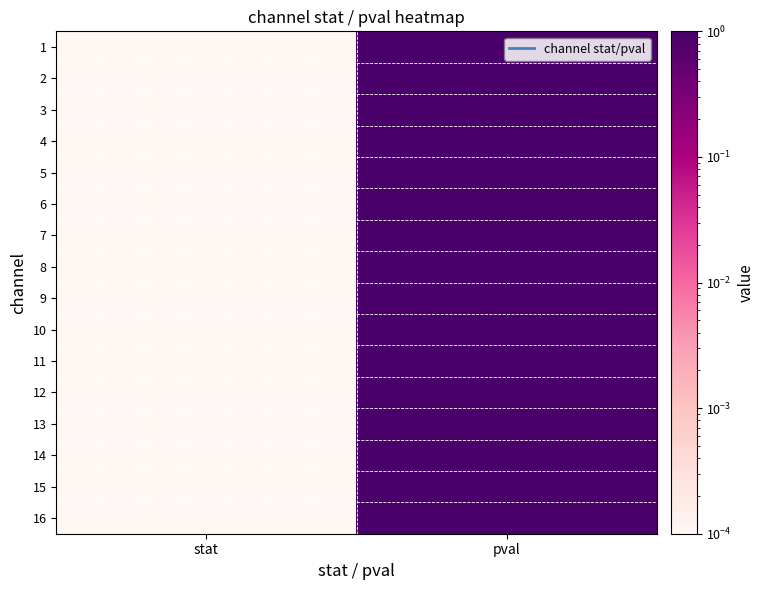

At how many categories does at least one series exceed 0?

2